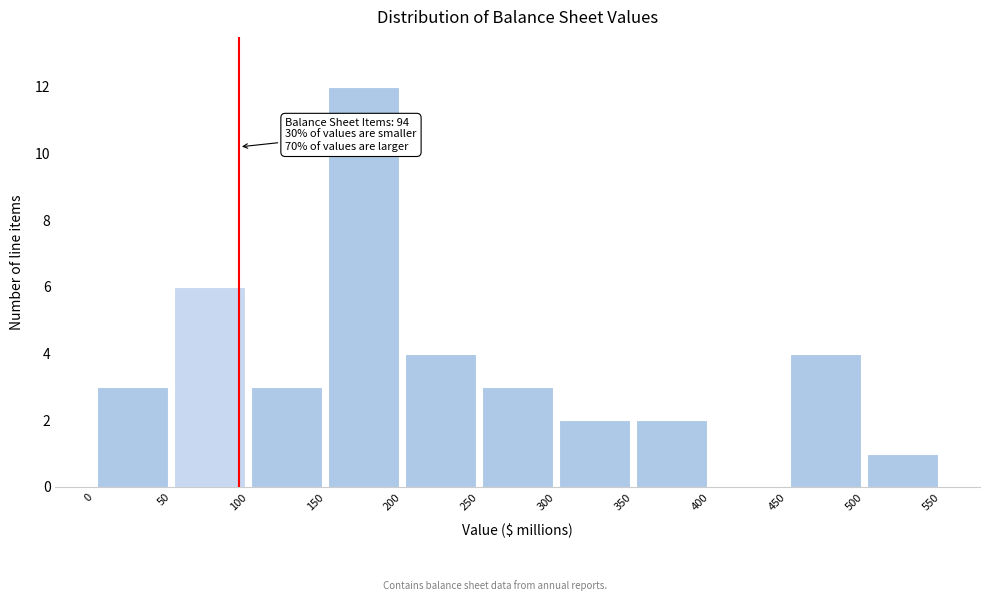

Which range on the x-axis has the tallest bar?

150 to 200